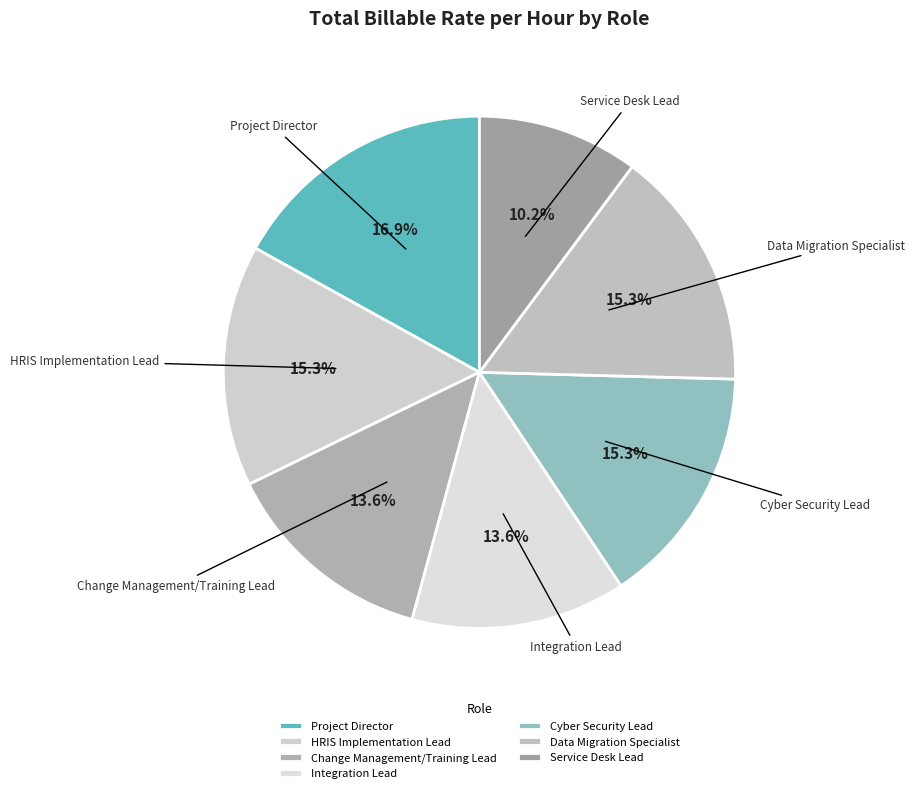

Does any single category account for the majority?

No